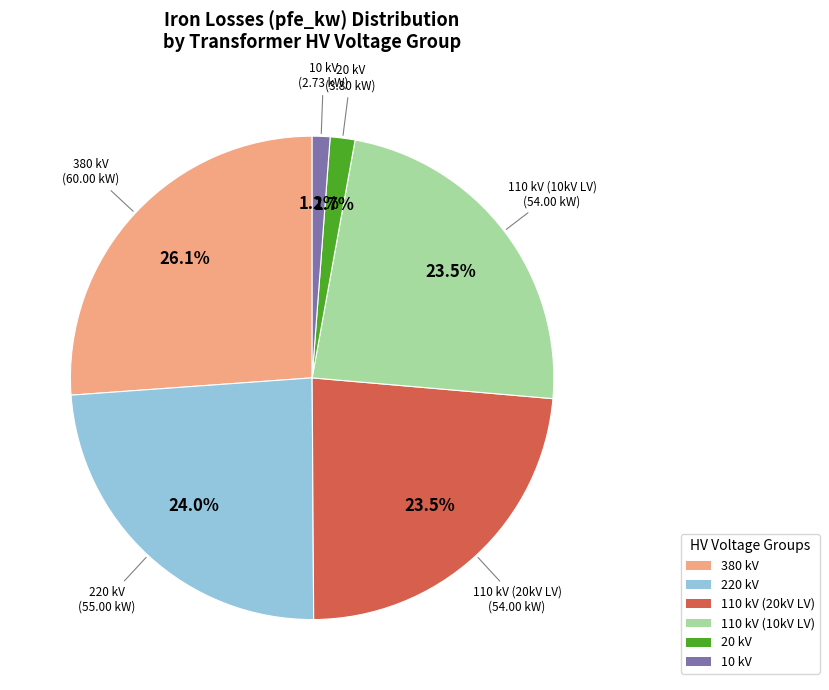

Is there any slice that represents more than half of the pie?

No